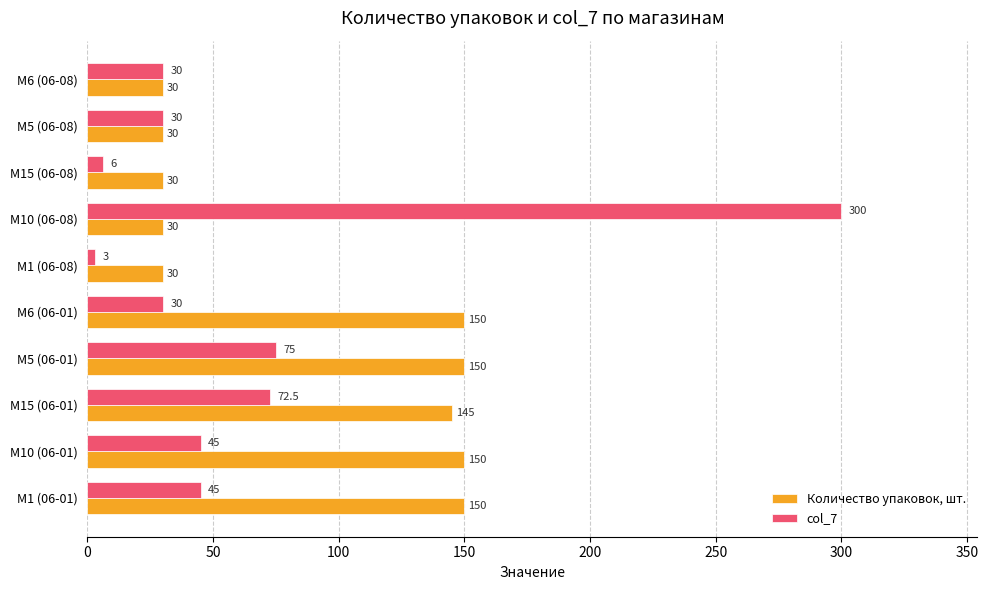

What is the difference between the highest and lowest values at M6 (06-01)?

120.0